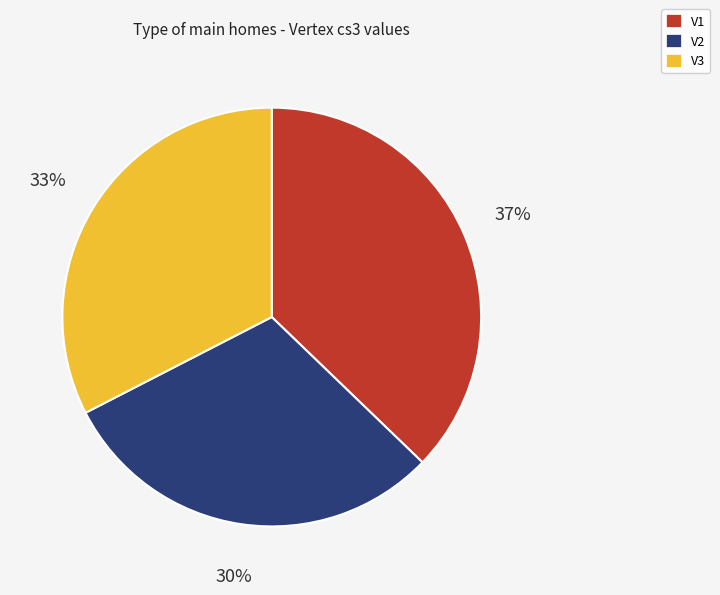

Does any single category account for the majority?

No